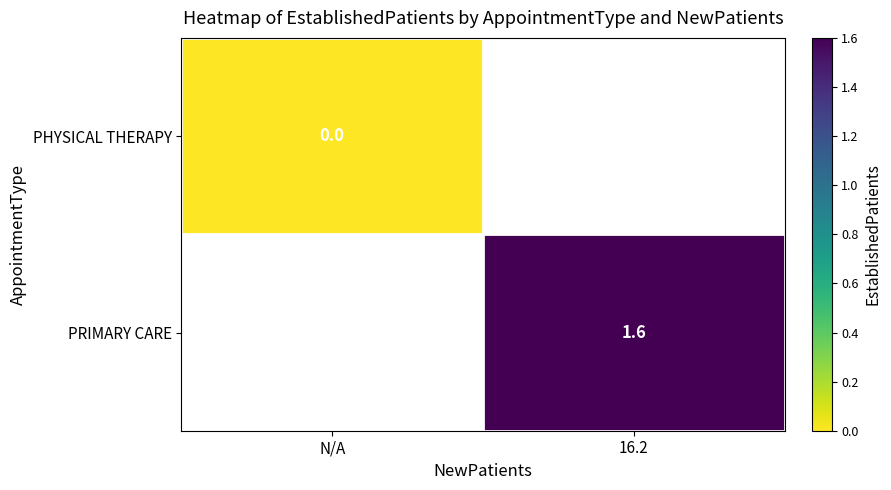

The PRIMARY CARE series shows 2.7 at 16.2. True or false?

False